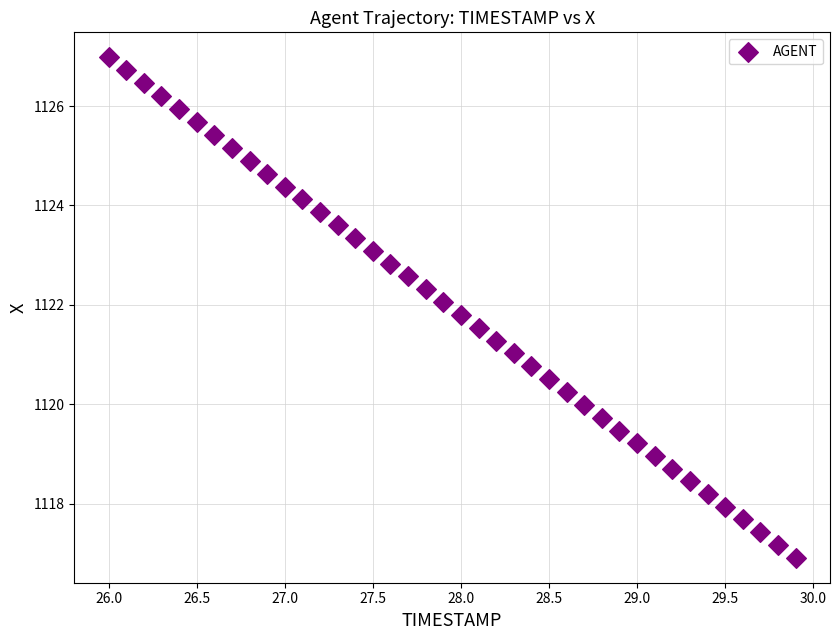

What is the range of Y values (max minus min)?

10.1